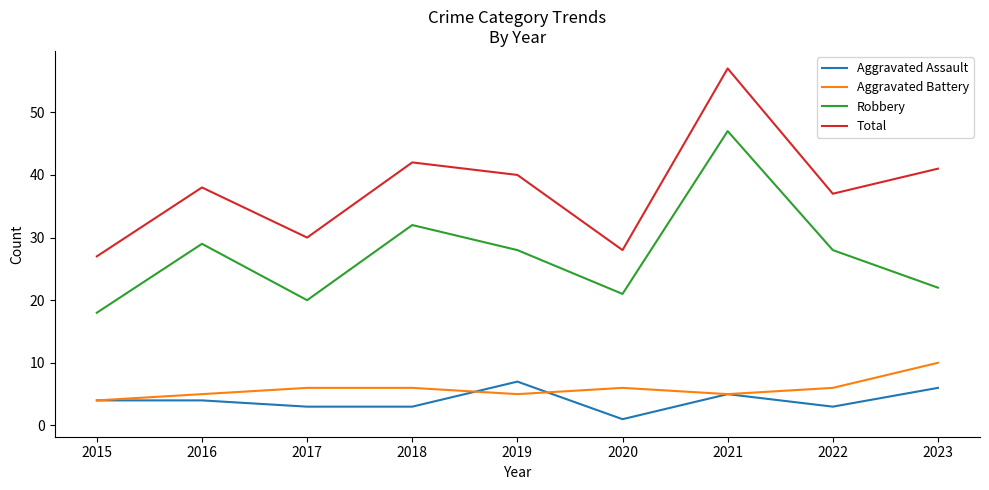

What value does the Robbery series have at 2018, to the nearest 10?

30